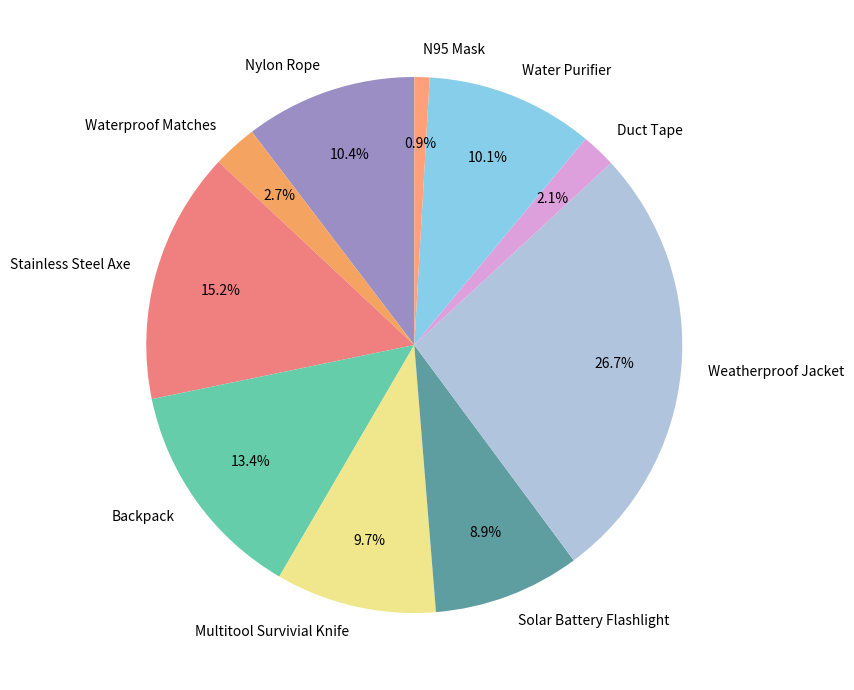

Which category has the biggest portion of the pie?

Weatherproof Jacket